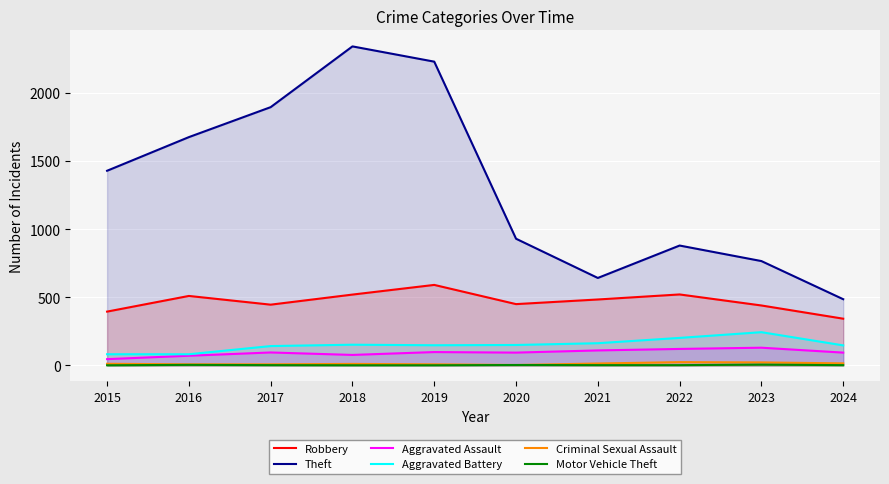

Is it true that Criminal Sexual Assault equals 8 at 2019?

True